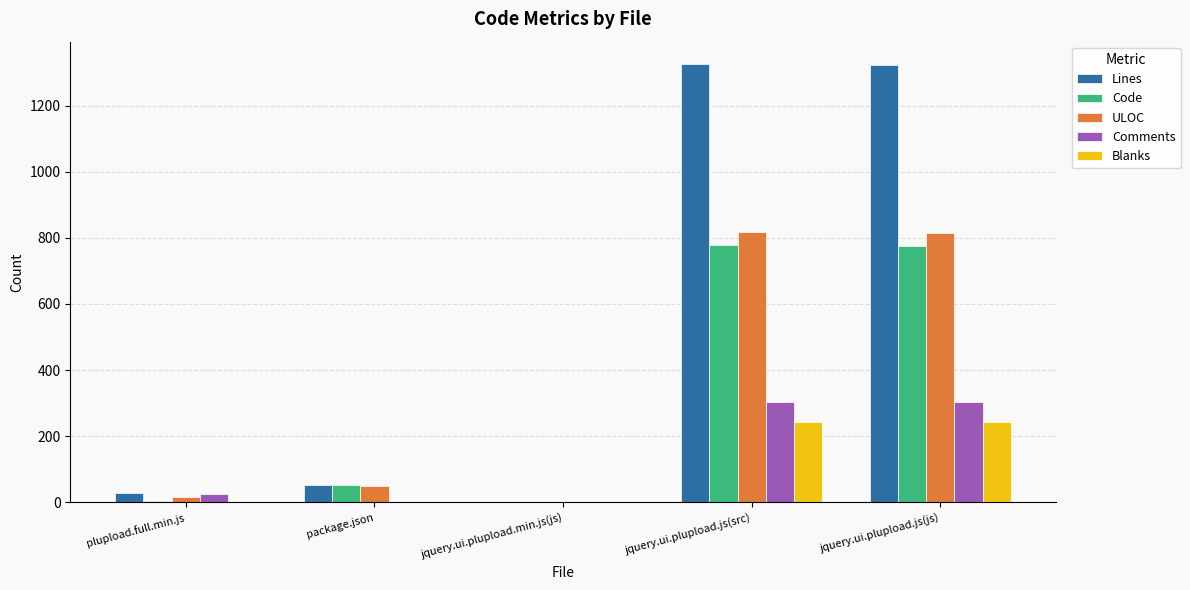

Between jquery.ui.plupload.min.js(js) and jquery.ui.plupload.js(js), which series saw the biggest shift?

Lines